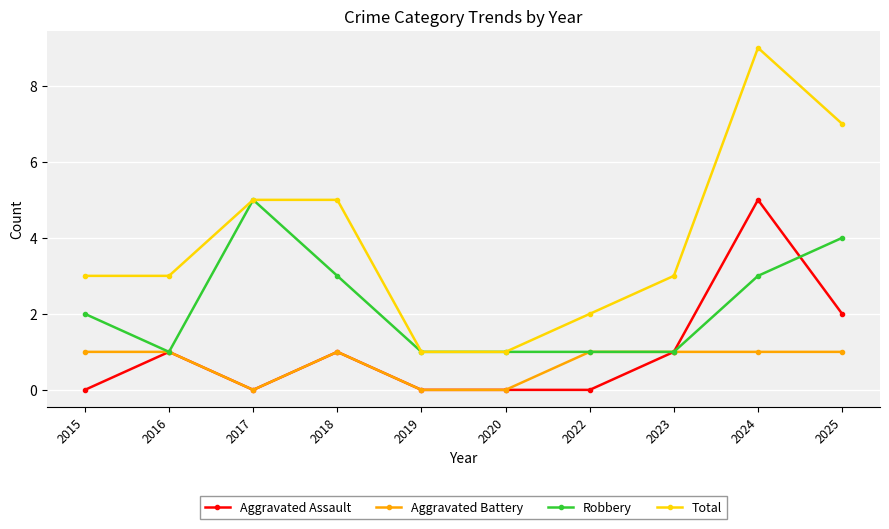

What is the sum of all Robbery values?

22